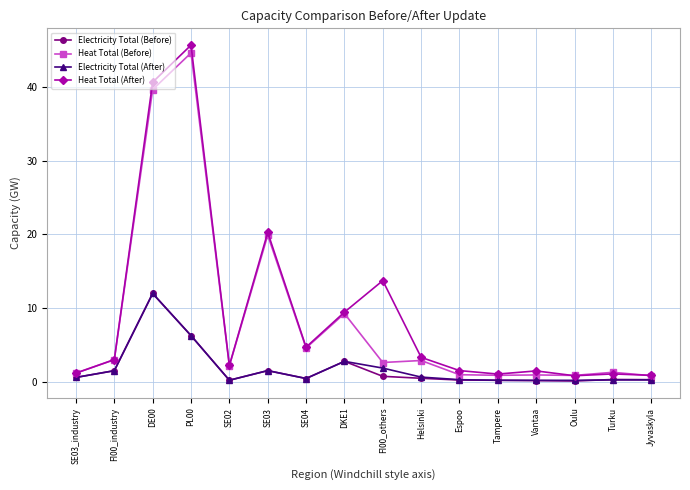

Between SE03 and Espoo, which series saw the biggest shift?

Heat Total (Before)